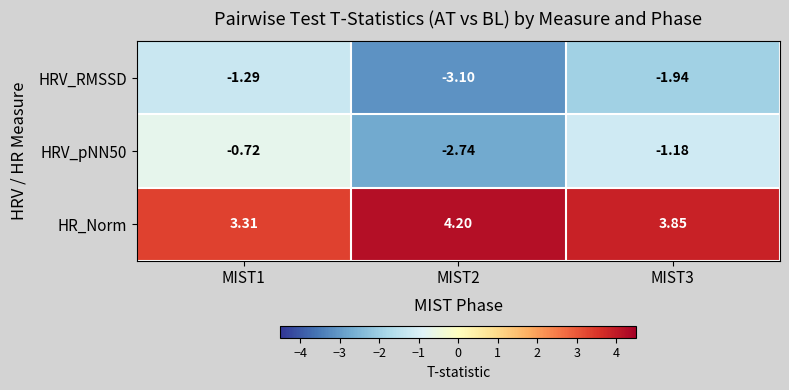

Is the value of HRV_RMSSD at MIST2 greater than the value of HR_Norm at MIST1?

No